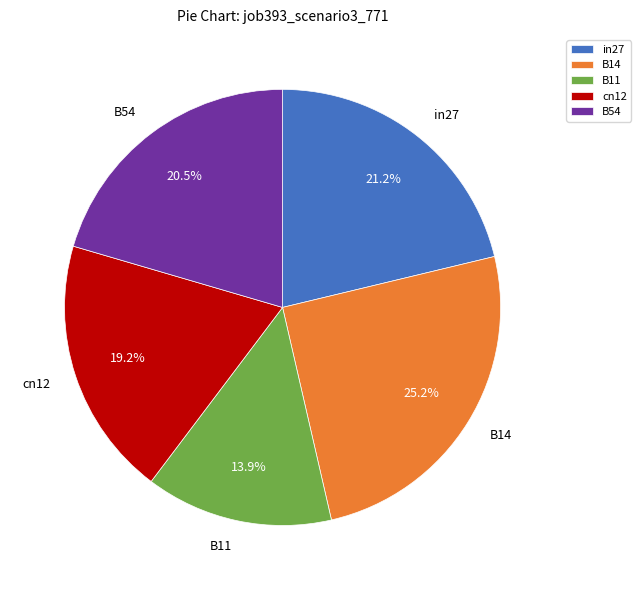

What is the largest slice in the pie chart?

B14